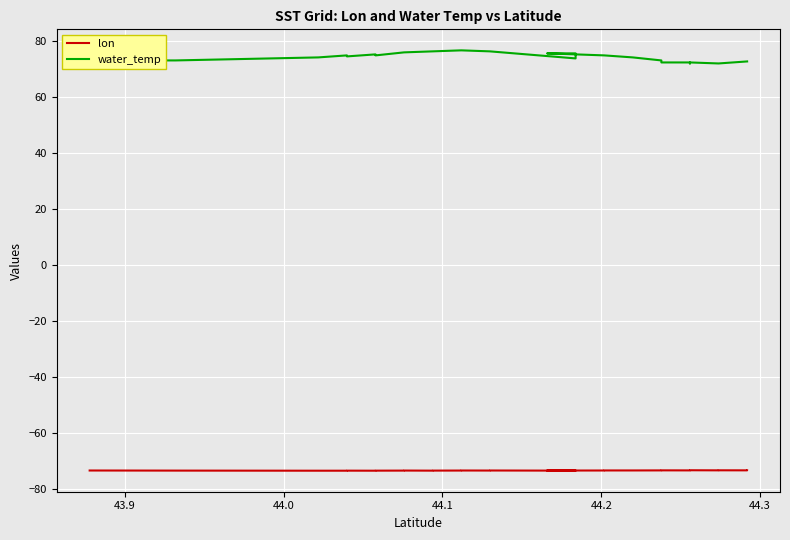

Rank the series by their average value, from highest to lowest.

water_temp, lon